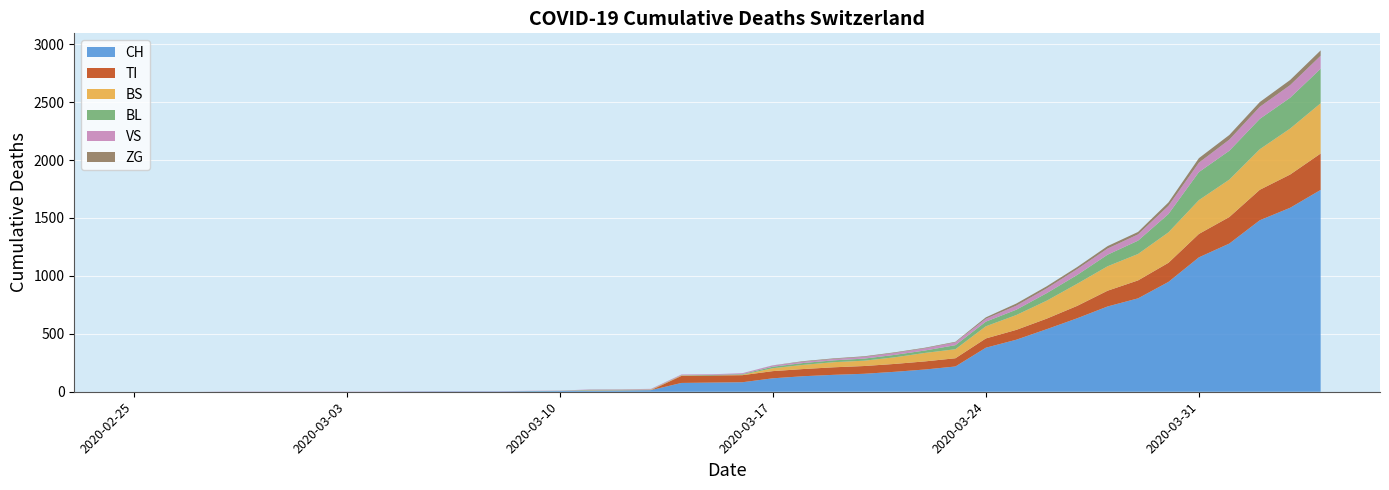

What is the average value of the TI series?

69